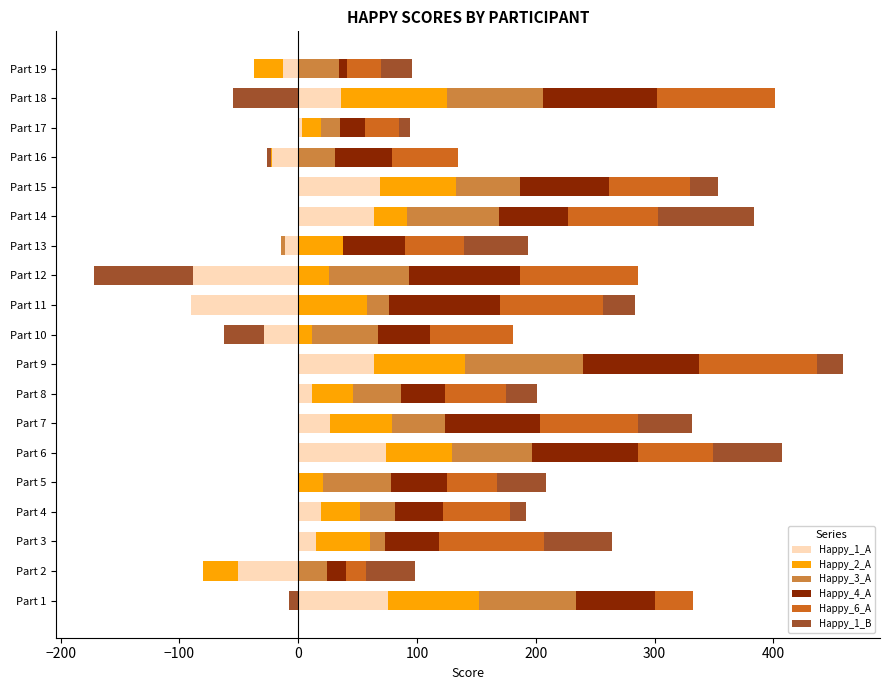

What is the maximum value shown in the chart?

100.0